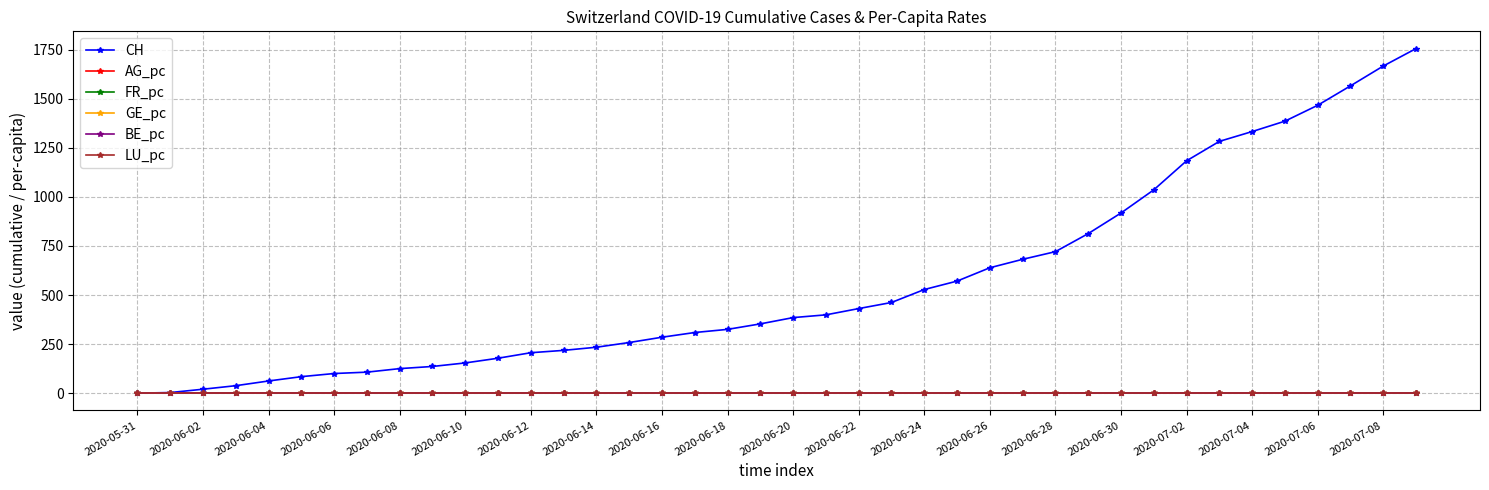

What is the maximum value shown in the chart?

1756.0